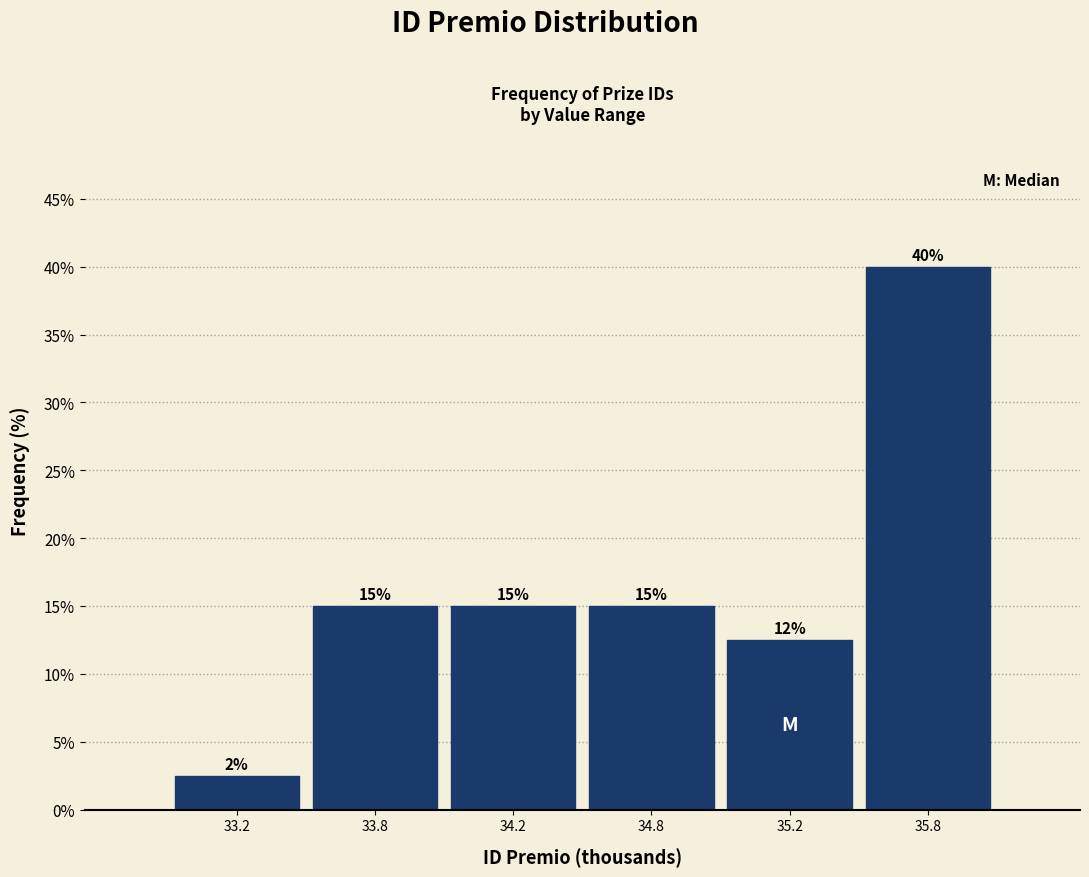

At which category does the chart reach its peak across all series?

35.8